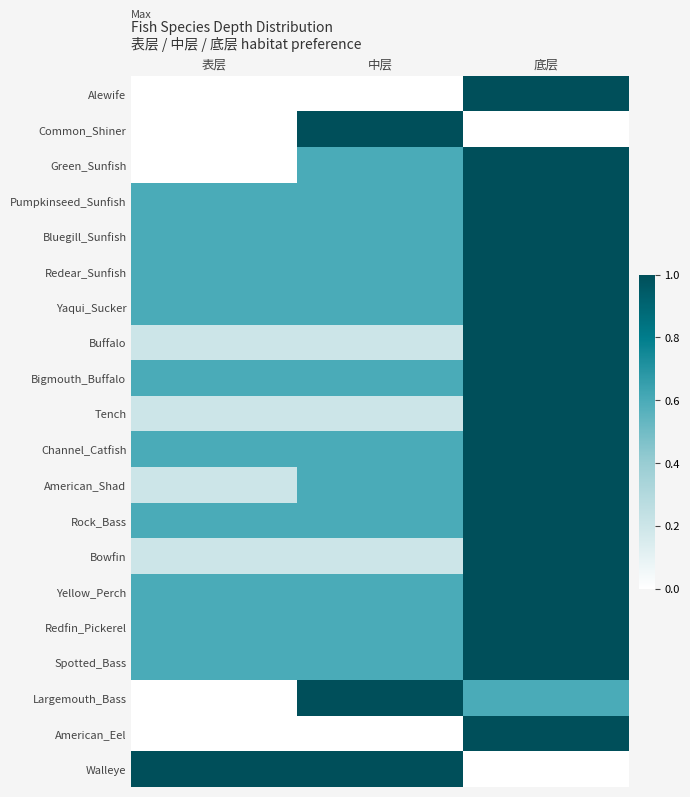

Between 中层 and 底层, which is larger?

底层